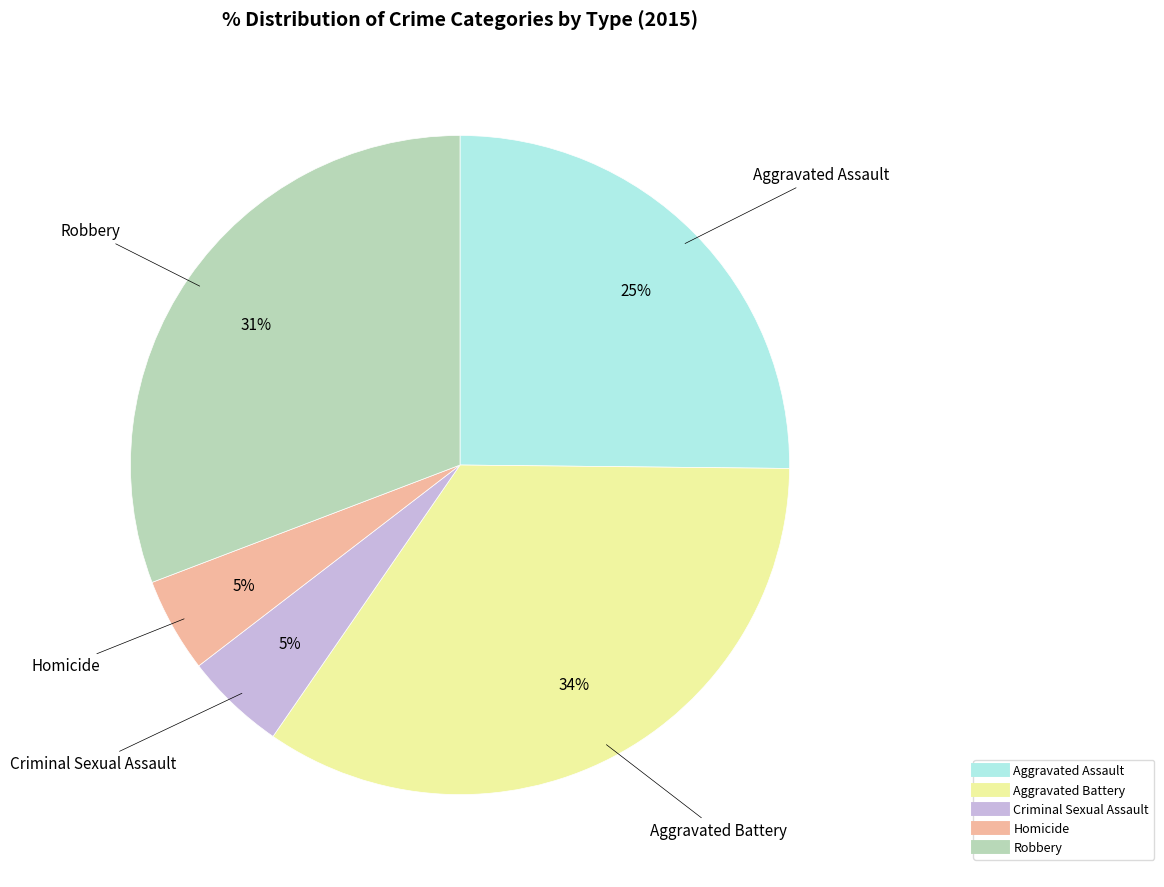

To the nearest percent, what is the combined percentage of Homicide and Aggravated Battery?

39%